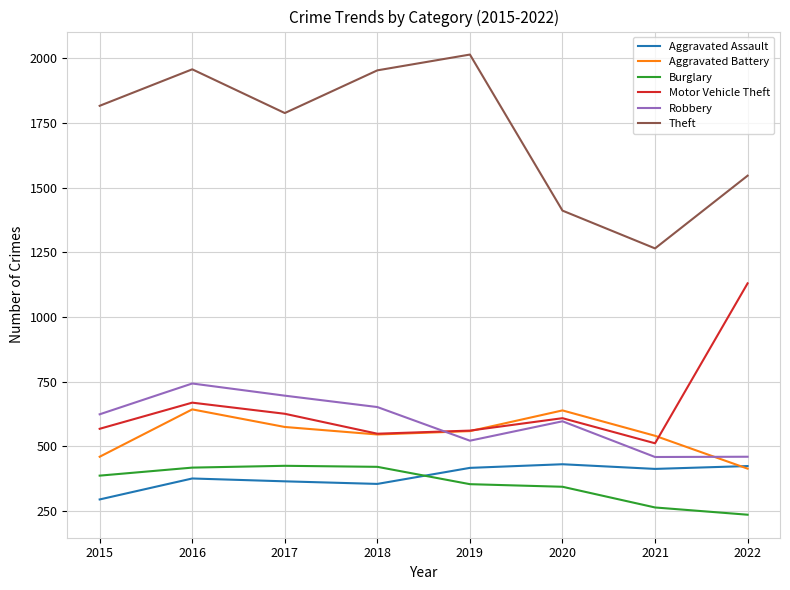

True or false: Theft and Aggravated Assault intersect in this chart.

False